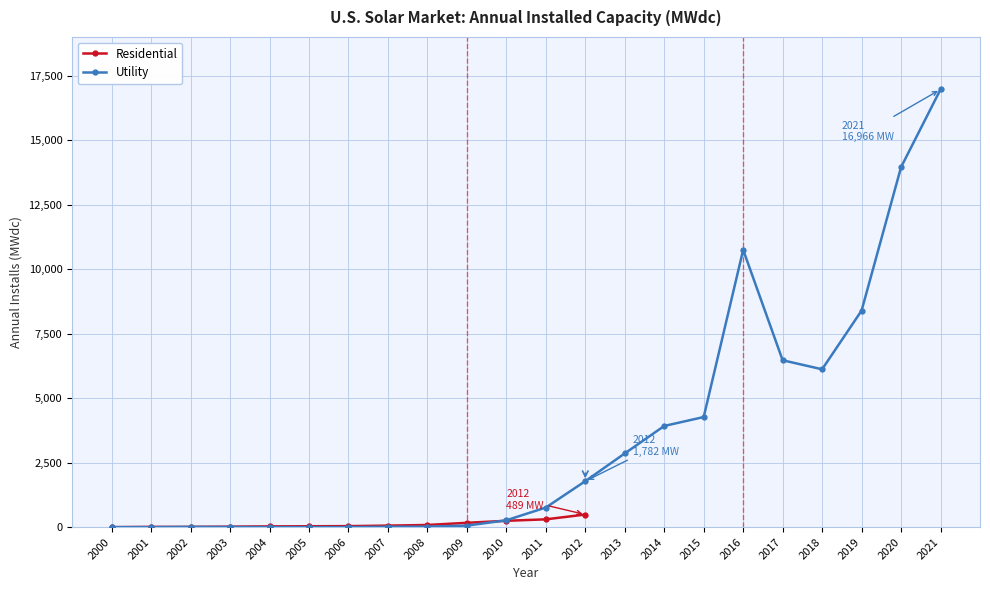

At how many categories does at least one series exceed 4212?

7